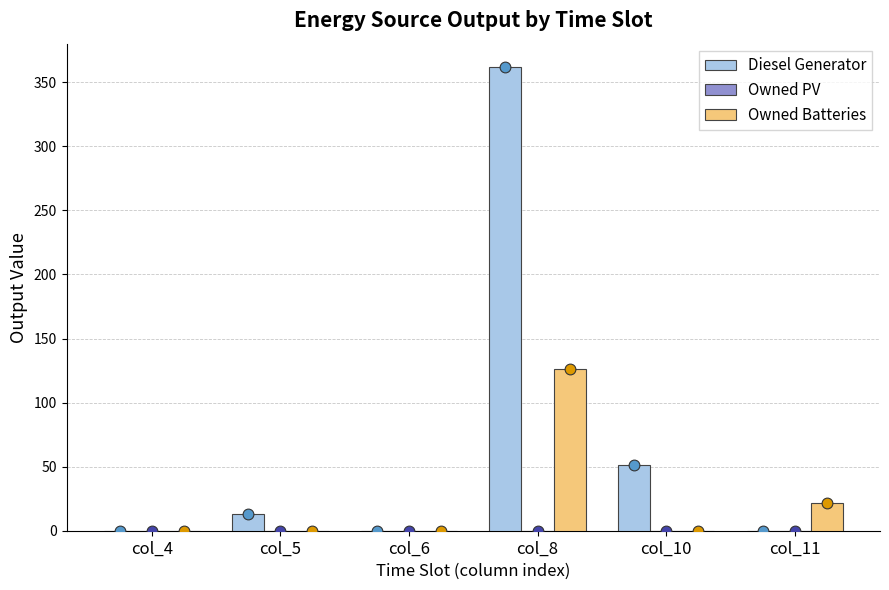

Is the value of Owned Batteries at col_11 greater than the value of Diesel Generator at col_4?

Yes